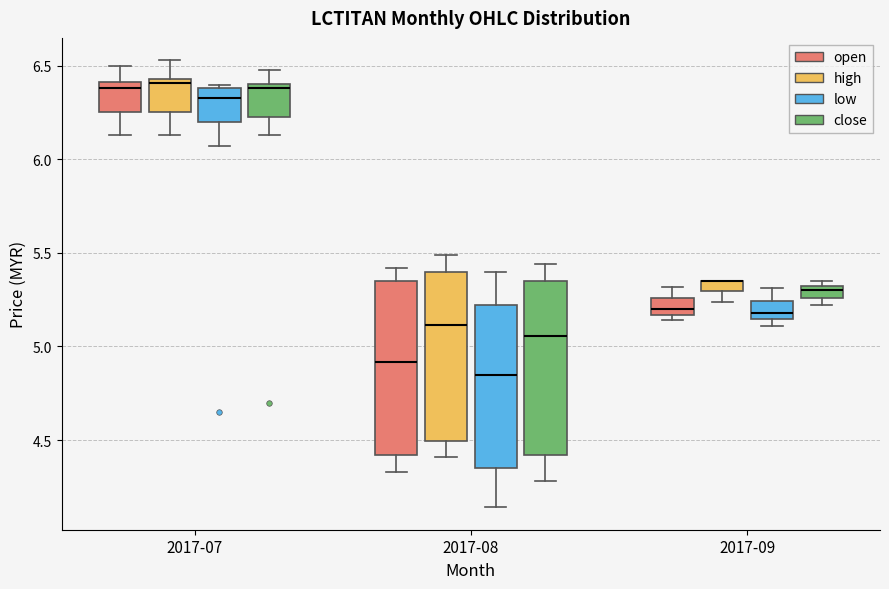

Where does the upper whisker of the box for 2017-09 (open) end on the y-axis? The values are not printed on the chart, so give them approximately, as read against the axis.

5.30